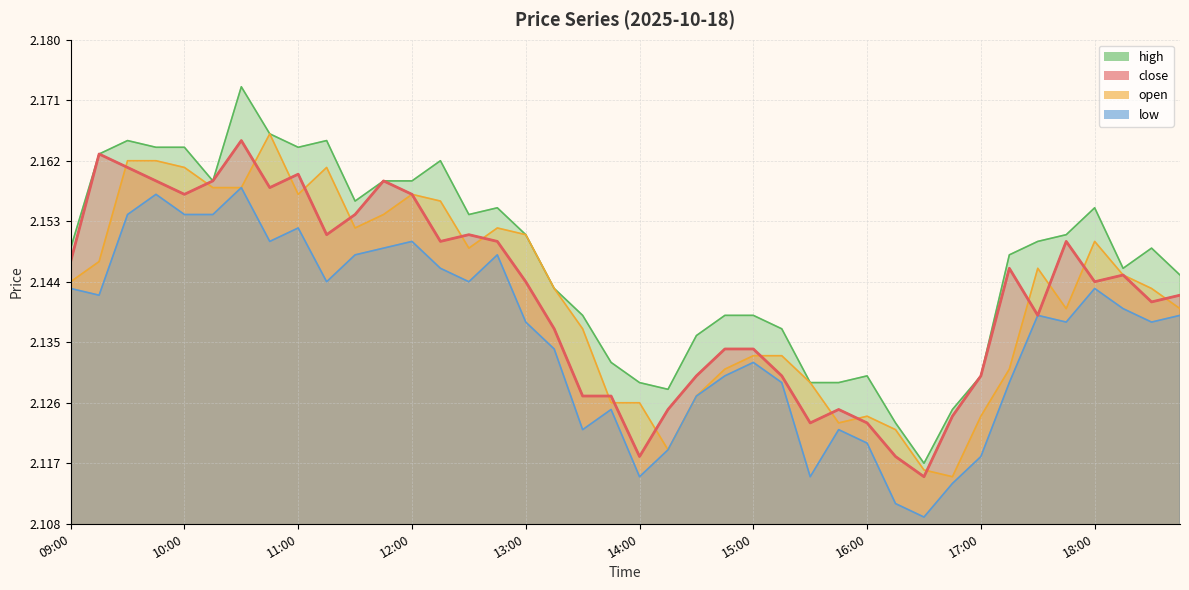

The value of low at 11:00 is 3.4. True or false?

False